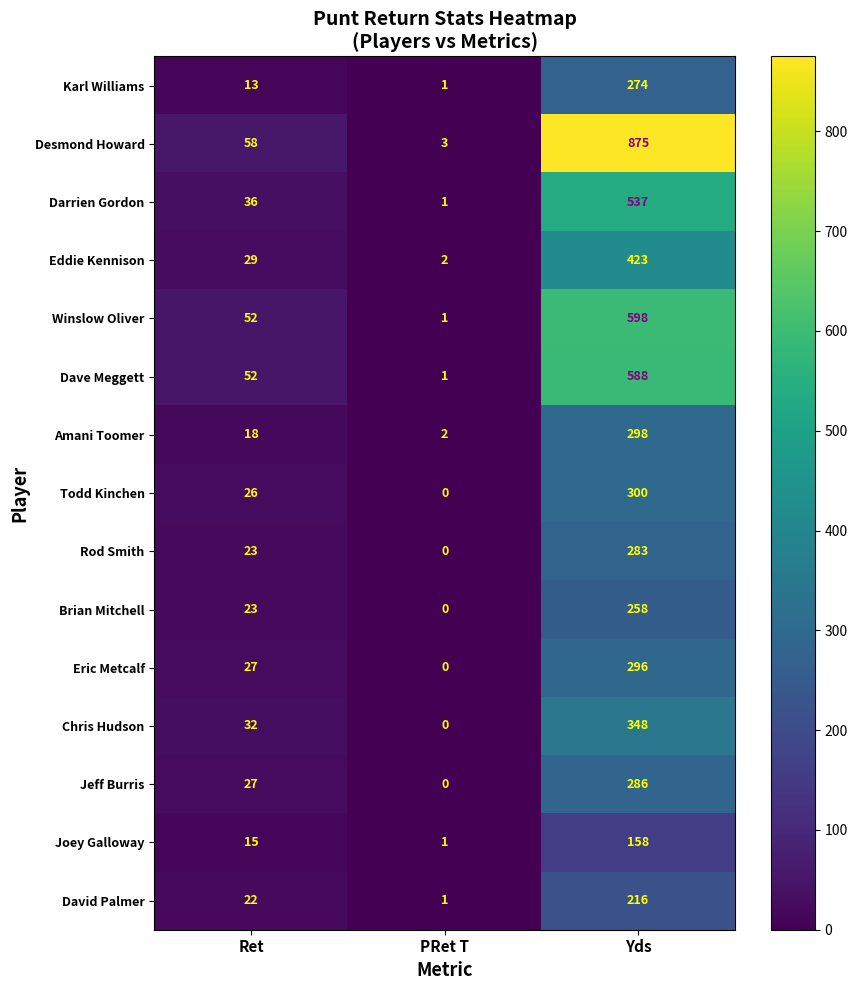

What is the sum of all Eddie Kennison values?

454